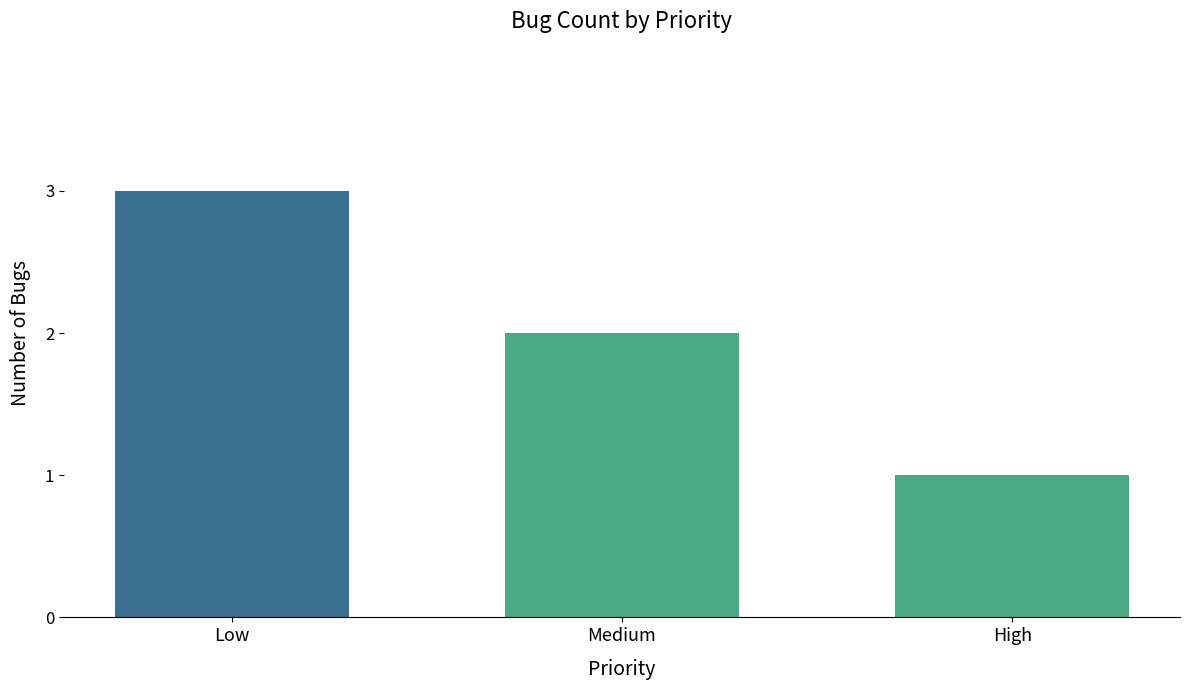

How many values are below 2?

1